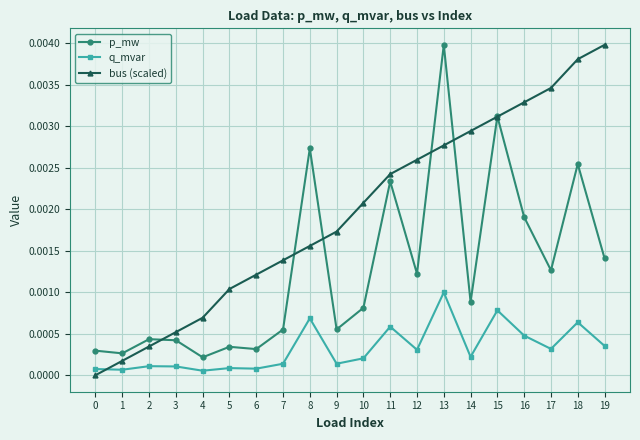

Which series ends up on top after the final intersection of bus (scaled) and q_mvar?

bus (scaled)